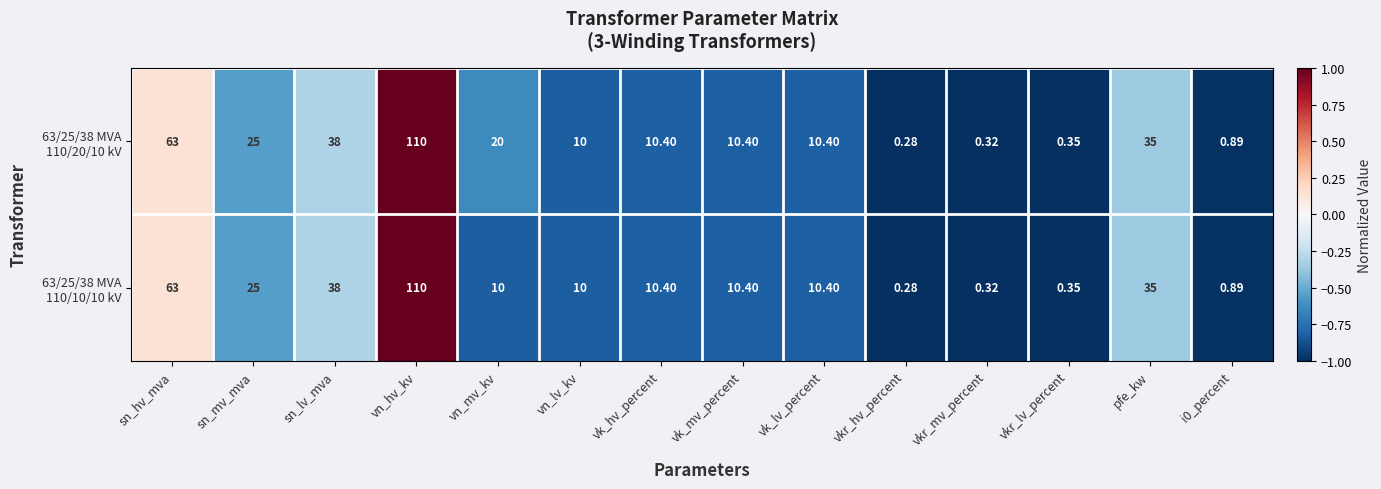

At which category does the chart reach its minimum across all series?

vkr_hv_percent